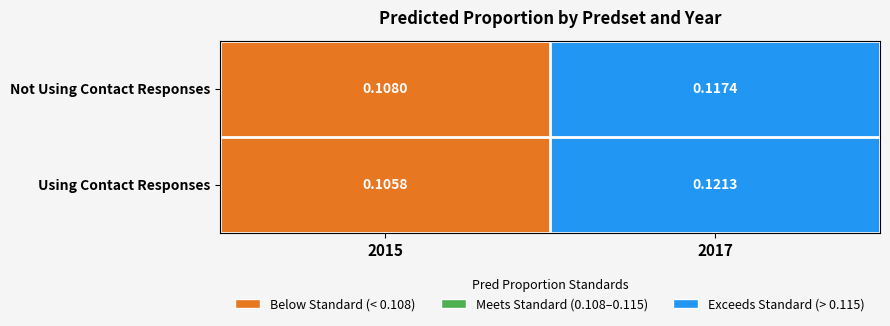

At 2015, list the series in order from largest to smallest.

Not Using Contact Responses, Using Contact Responses